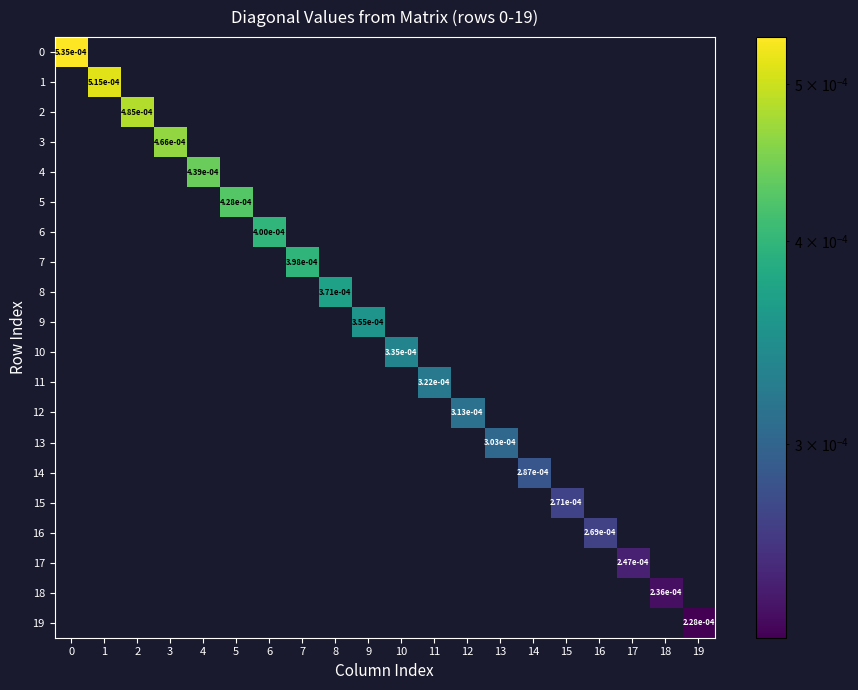

True or false: 8 has a value of -0.0 at 5.

False